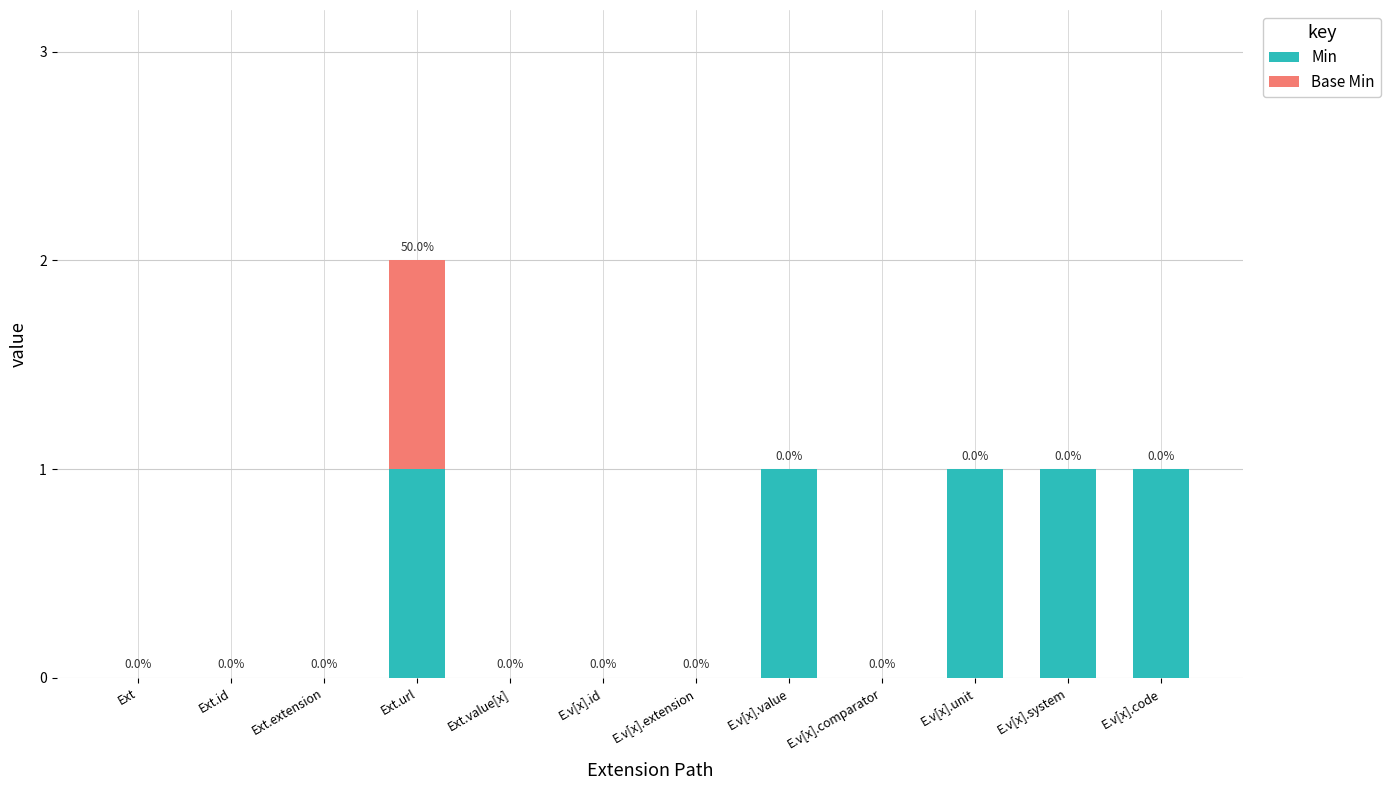

How many Min values are between 0 and 1?

12